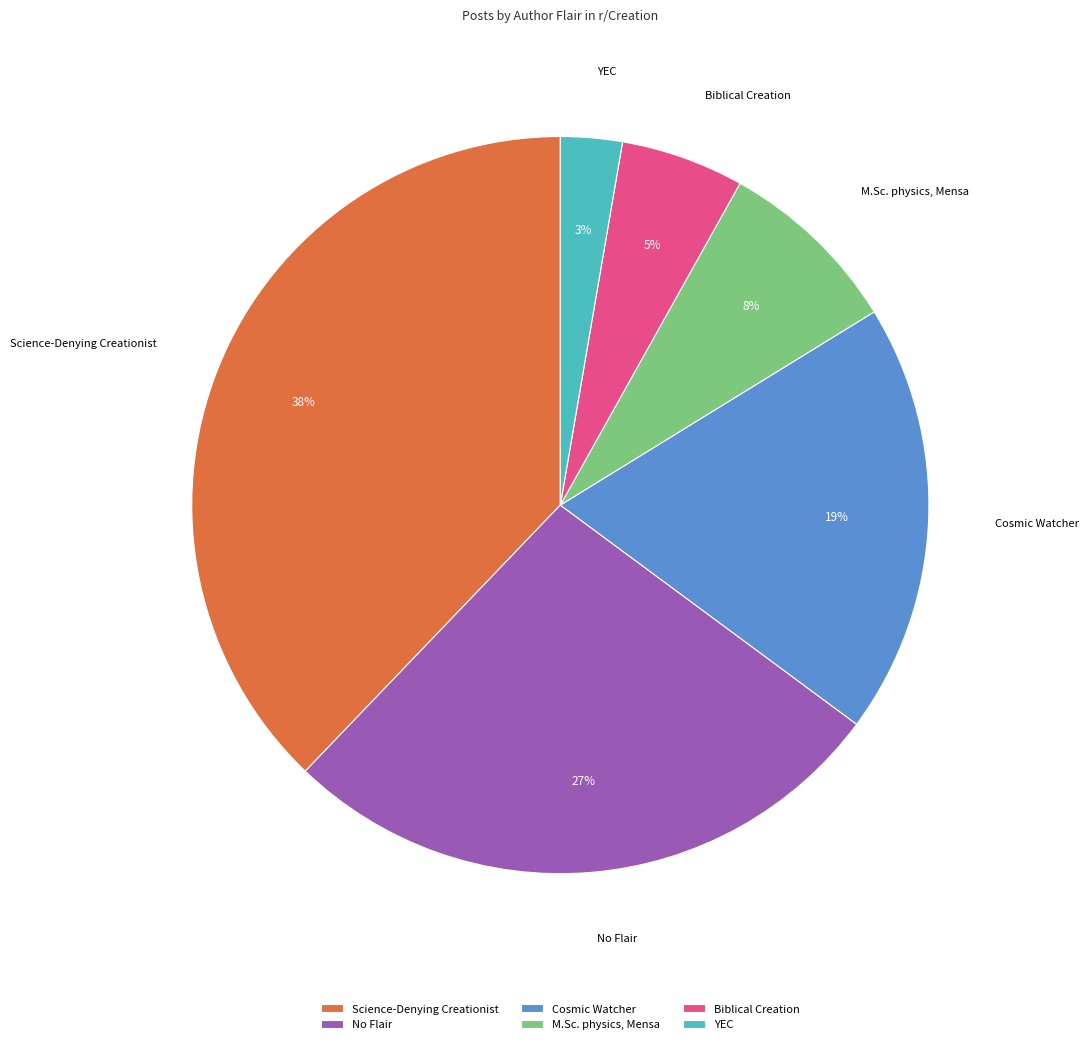

True or false: YEC accounts for 14% of the total.

False